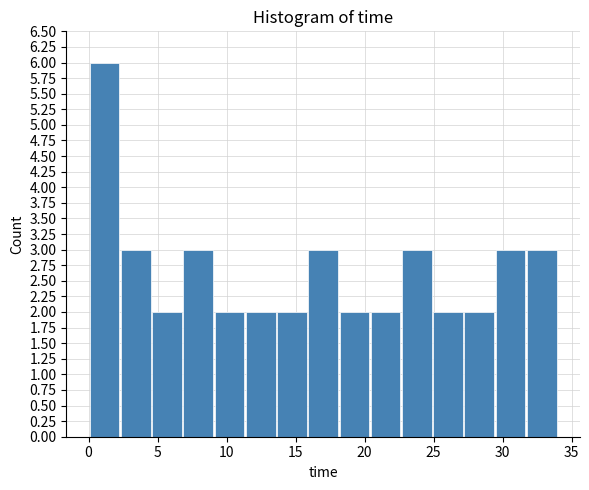

Reading left to right, transcribe this chart: for each bar, give the range it covers on the x-axis and its height. Neither the bar edges nor the heights are printed on the chart, so give them approximately, as read against the axes.

0.0 to 2.5: 6
2.5 to 4.5: 3
4.5 to 7.0: 2
7.0 to 9.0: 3
9.0 to 11.5: 2
11.5 to 13.5: 2
13.5 to 16.0: 2
16.0 to 18.0: 3
18.0 to 20.5: 2
20.5 to 22.5: 2
22.5 to 25.0: 3
25.0 to 27.0: 2
27.0 to 29.5: 2
29.5 to 31.5: 3
31.5 to 34.0: 3